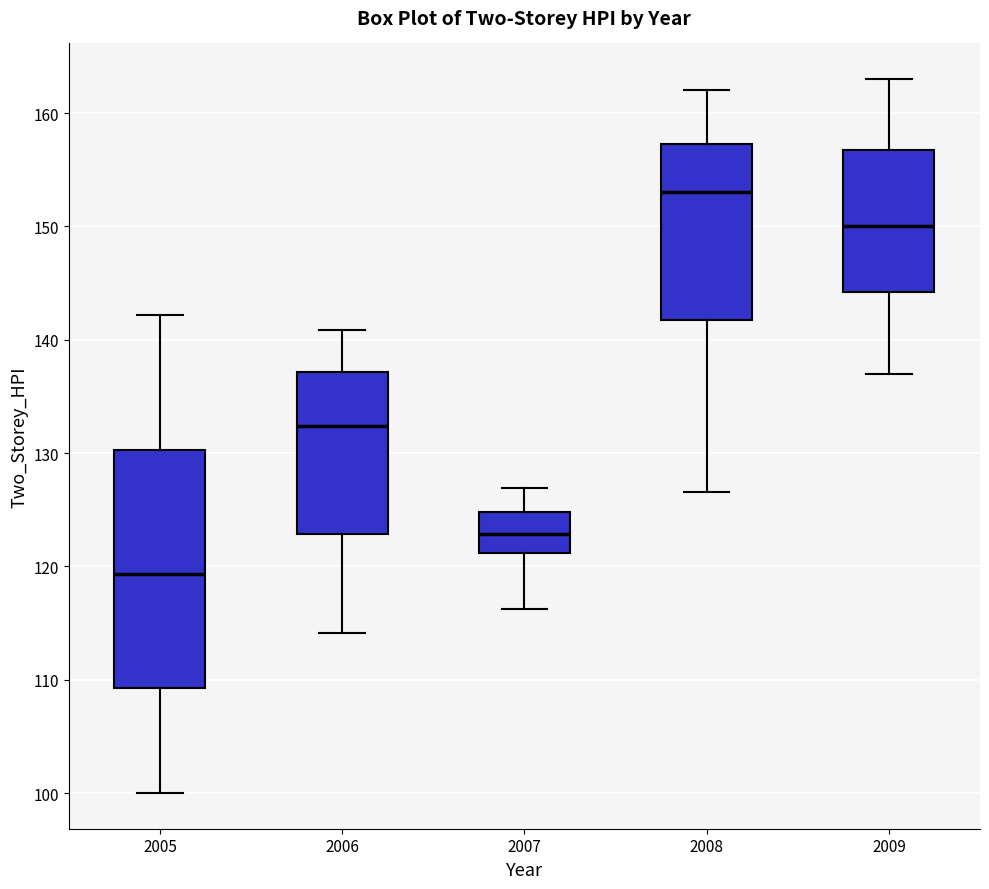

Reading left to right, read every box against the y-axis: the position of its median line, the range the box covers, and the ends of its whiskers. The values are not printed on the chart, so give them approximately, as read against the axis.

2005: median 119, box 109 to 130, whiskers 100 to 142
2006: median 132, box 123 to 137, whiskers 114 to 141
2007: median 123, box 121 to 125, whiskers 116 to 127
2008: median 153, box 142 to 157, whiskers 127 to 162
2009: median 150, box 144 to 157, whiskers 137 to 163